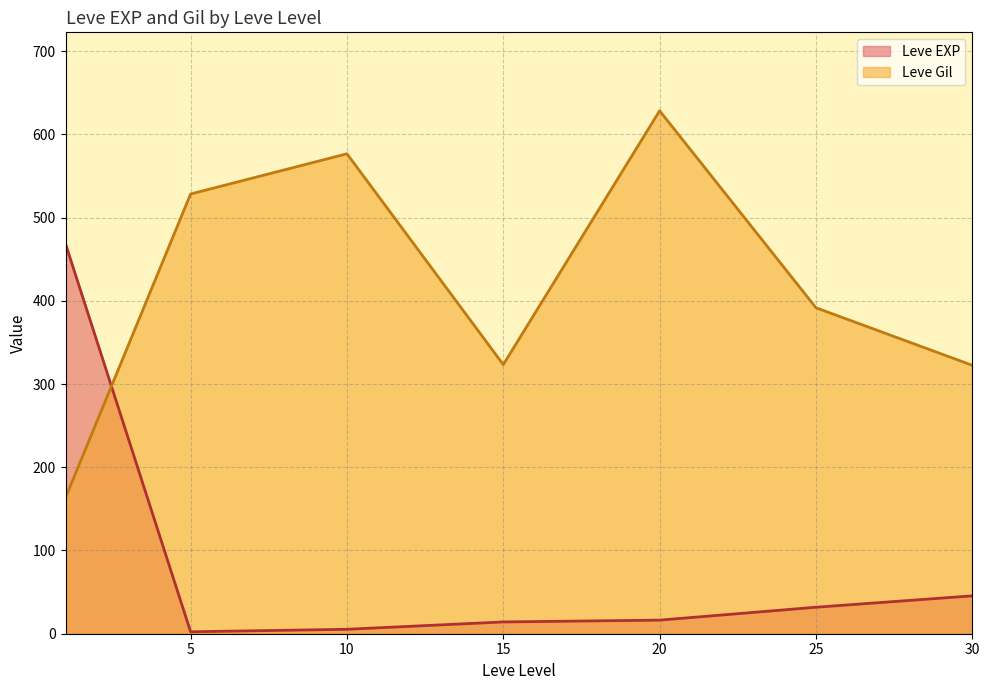

What is the difference between the maximum and minimum values in the Leve EXP series?

466.2